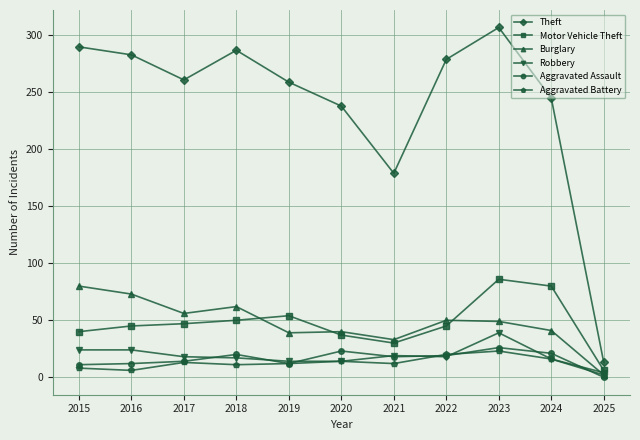

In Theft, how many points are lower than both neighbors (excluding endpoints)?

2